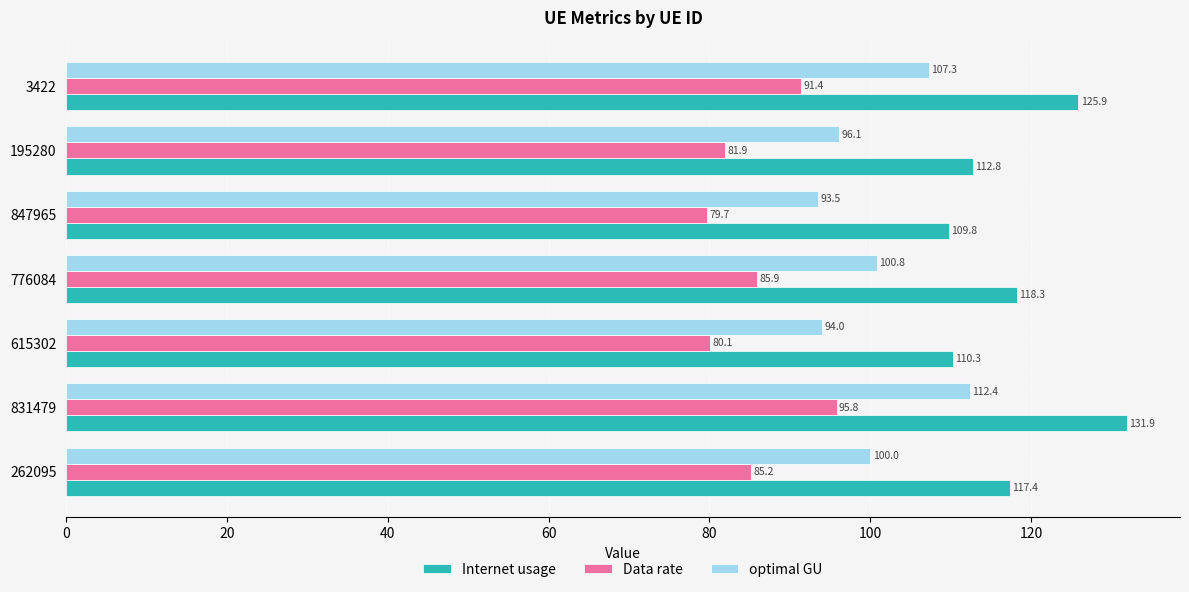

At which label does Internet usage reach its minimum?

847965